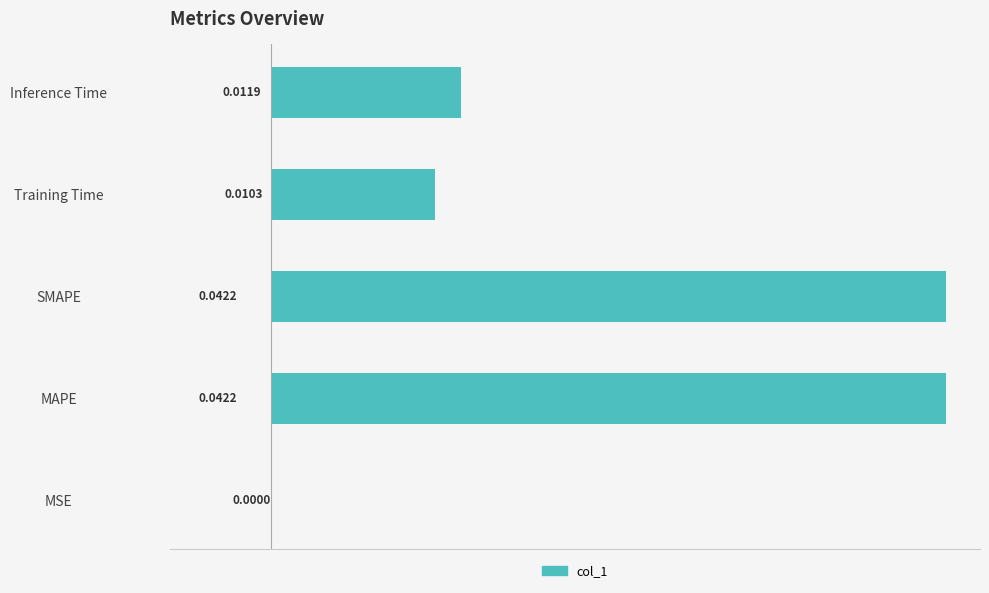

Are the bars horizontal?

Yes